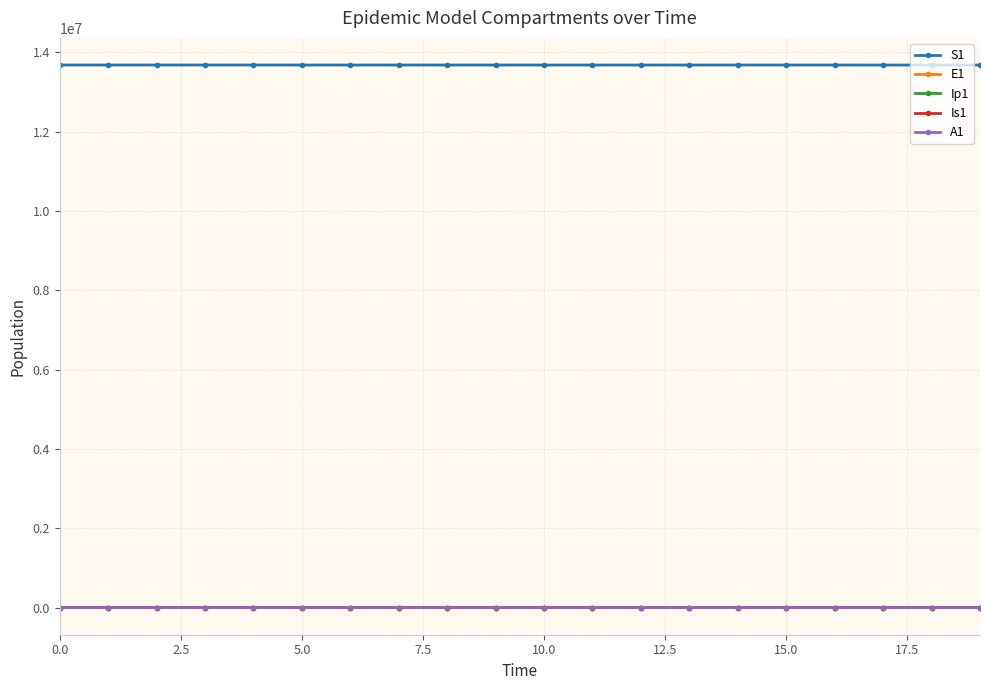

What is the value of the S1 point at the 5th from the left?

13678492.4